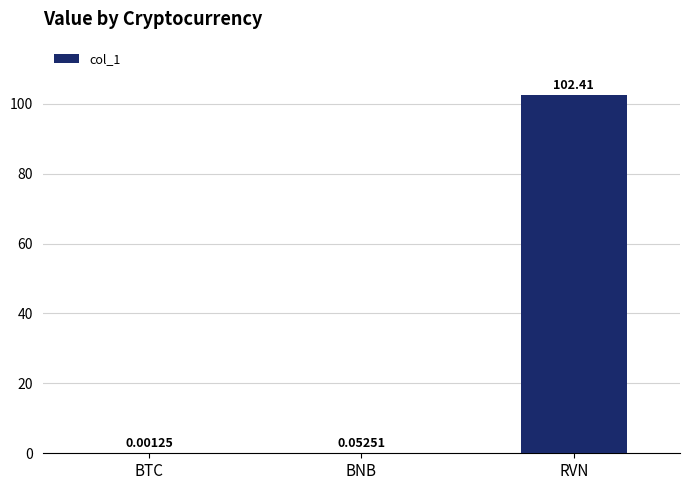

At which category does the chart reach its peak across all series?

RVN